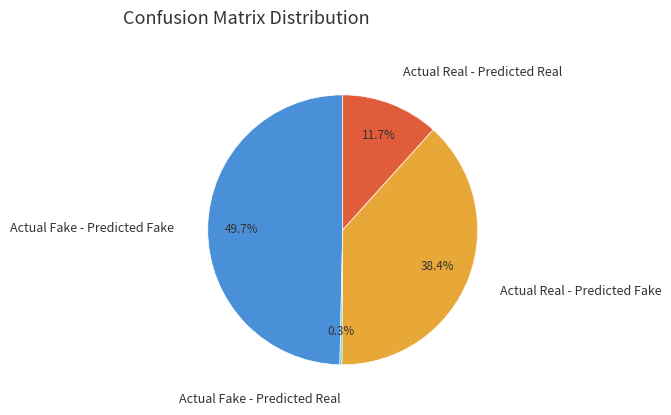

Is the sum of Actual Fake - Predicted Fake and Actual Real - Predicted Real greater than half?

Yes